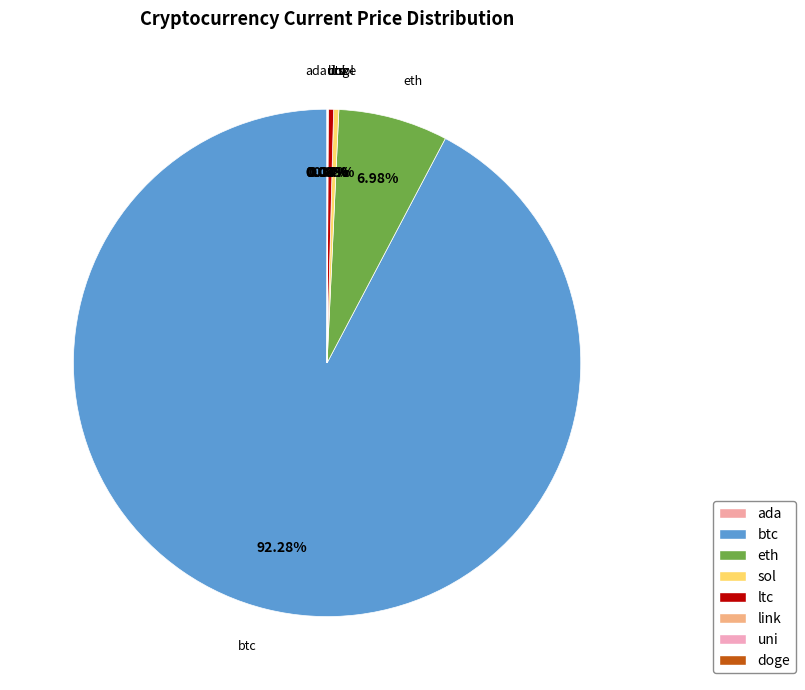

True or false: ltc accounts for 7% of the total.

False